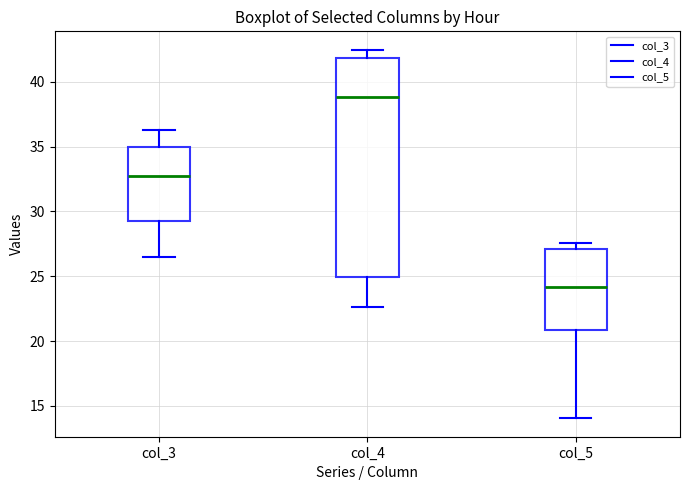

Reading left to right, transcribe this box plot: for each box, give where its median line is, the range the box spans, and where its two whiskers end, as read against the y-axis. The values are not printed on the chart, so give them approximately, as read against the axis.

col_3: median 33.0, box 29.5 to 35.0, whiskers 26.5 to 36.5
col_4: median 39.0, box 25.0 to 42.0, whiskers 22.5 to 42.5
col_5: median 24.0, box 21.0 to 27.0, whiskers 14.0 to 27.5